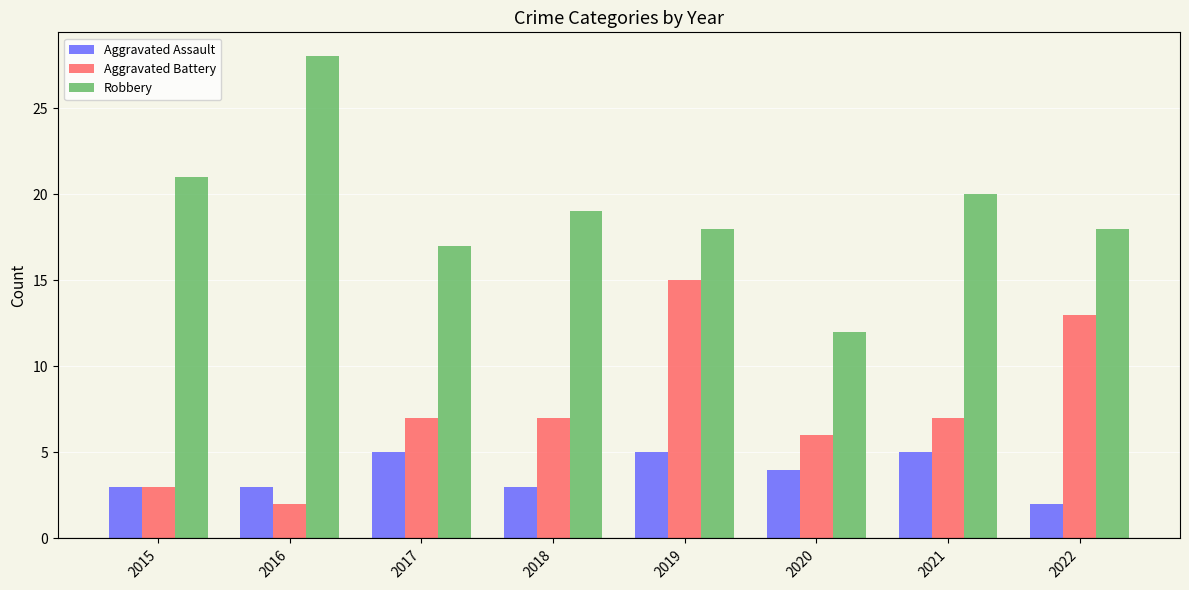

Is the value of Robbery at 2017 greater than the value of Aggravated Battery at 2022?

Yes